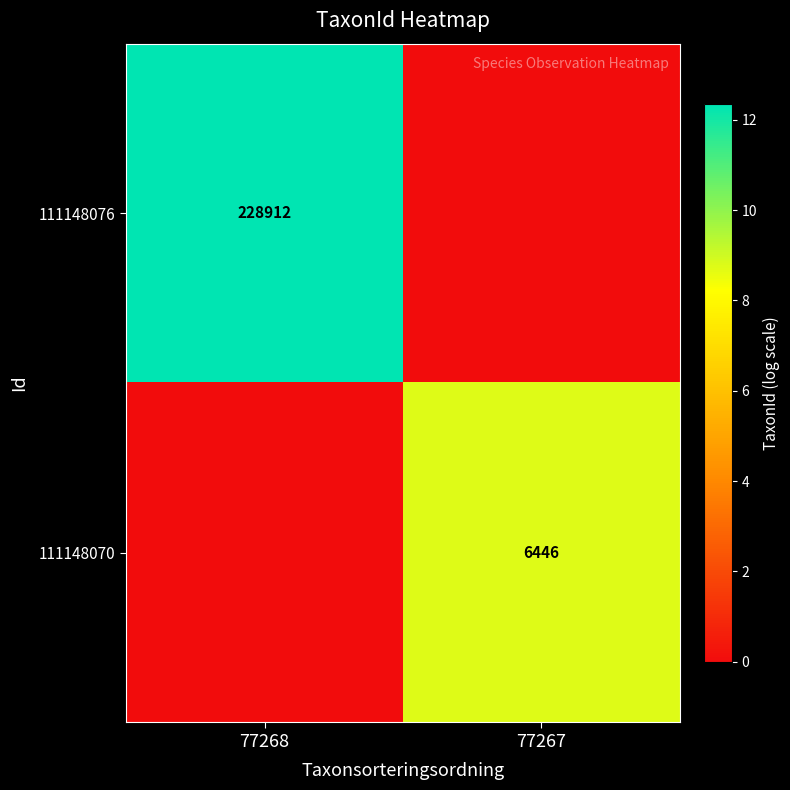

The 111148070 series shows 3744 at 77267. True or false?

False